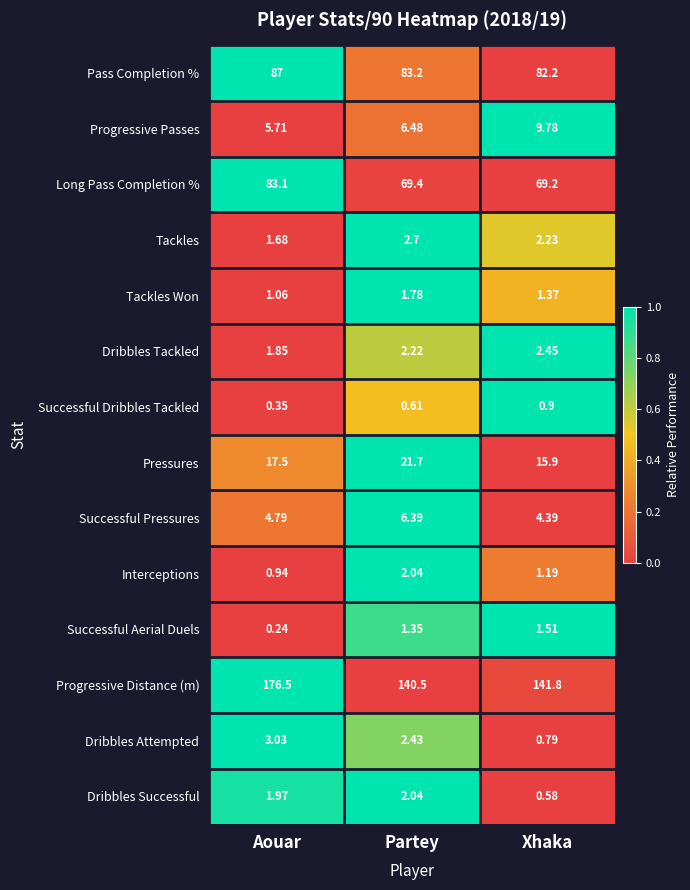

Which series changed the most between Aouar and Xhaka?

Progressive Distance (m)